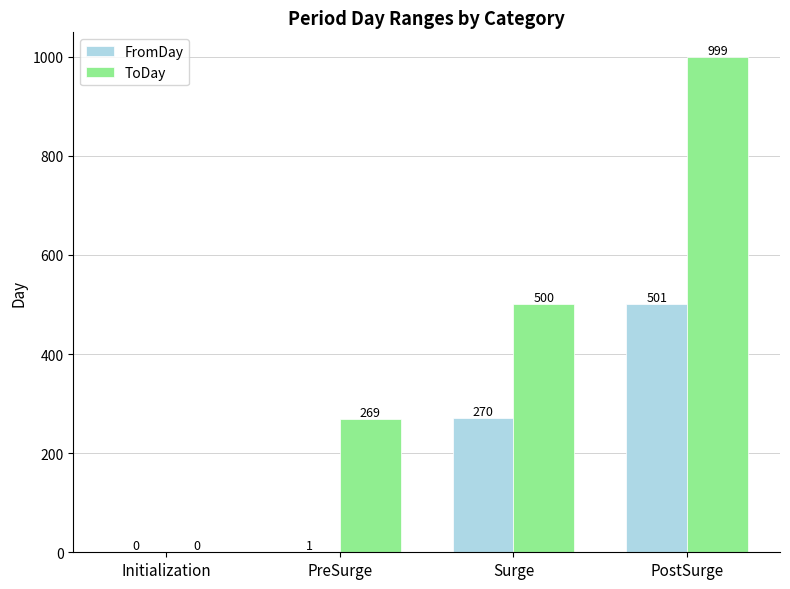

What are all the series names shown in the legend?

FromDay, ToDay